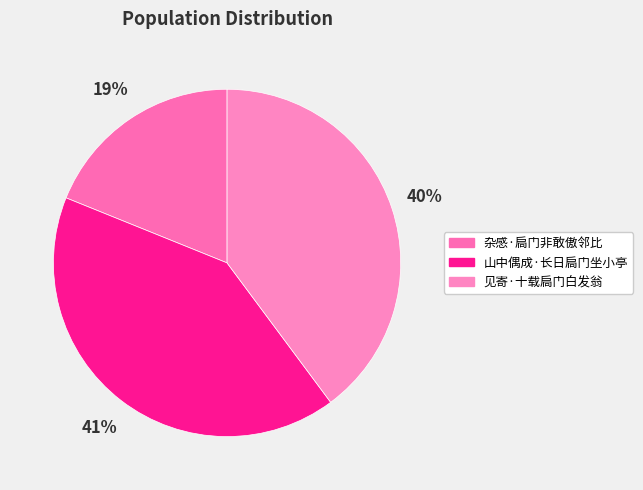

How many slices are in this pie chart?

3